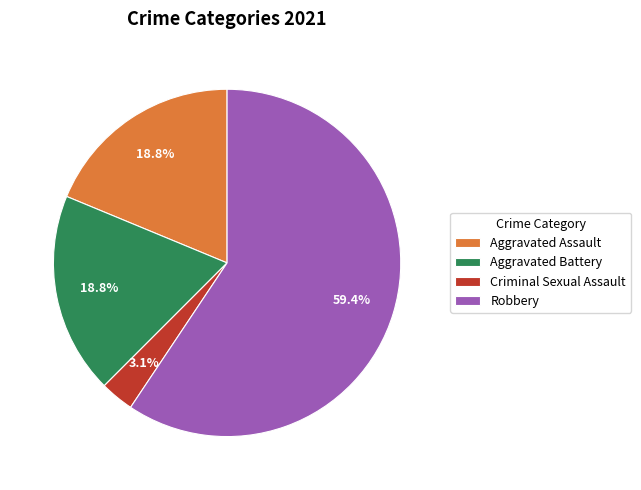

What is the ratio of the value at Aggravated Assault to the value at Robbery?

0.3